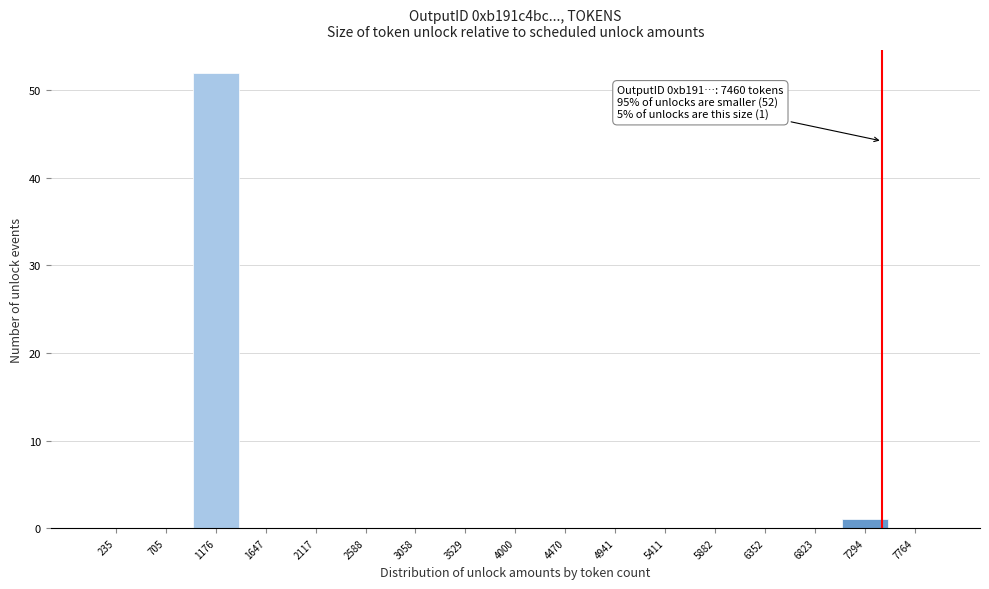

Over which range of the x-axis is the bar tallest?

950 to 1400